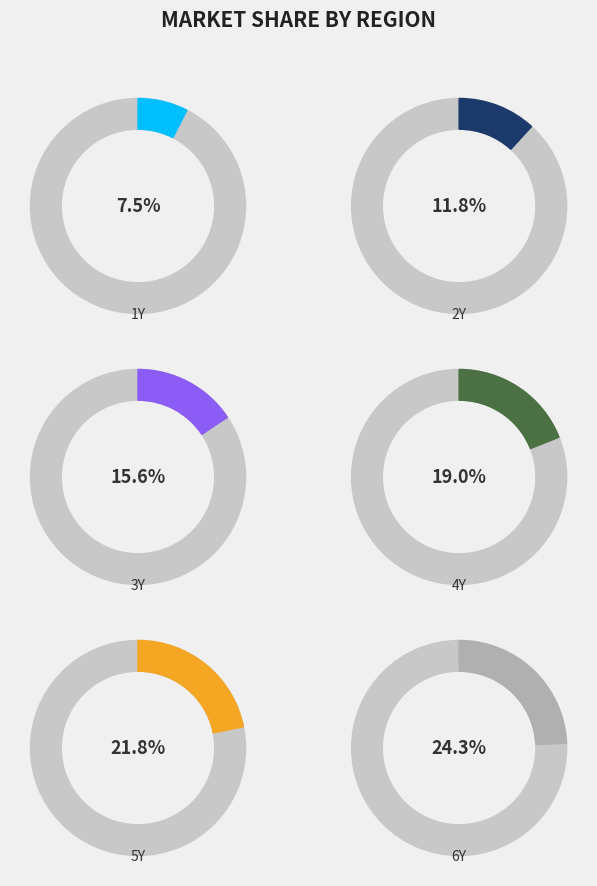

To the nearest percent, what is the average slice percentage?

17%